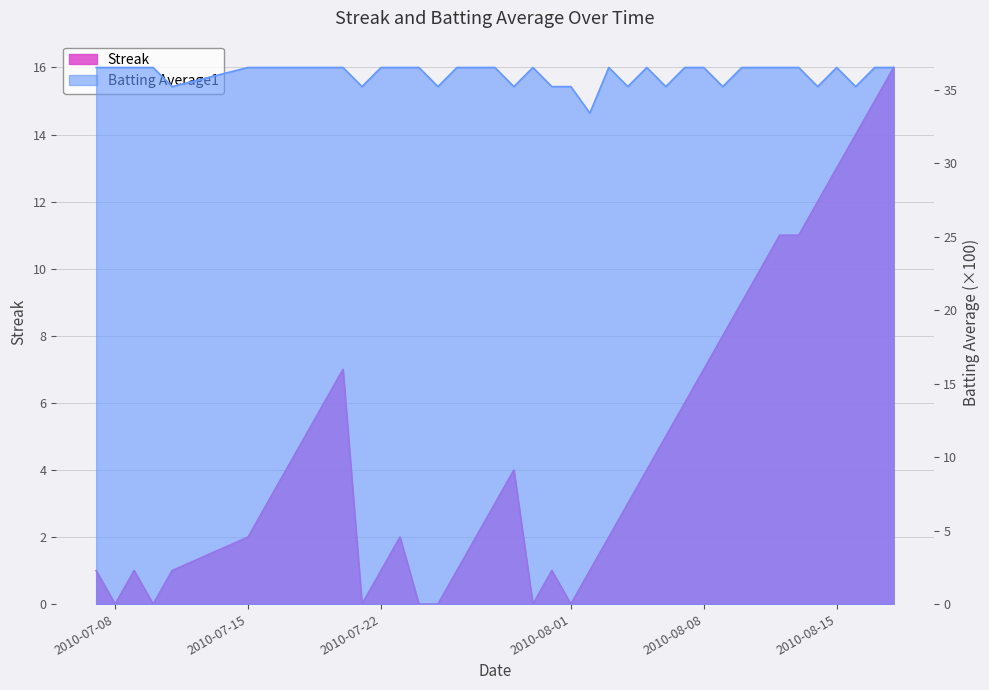

At which category does Batting Average1 reach its first local valley?

2010-07-11